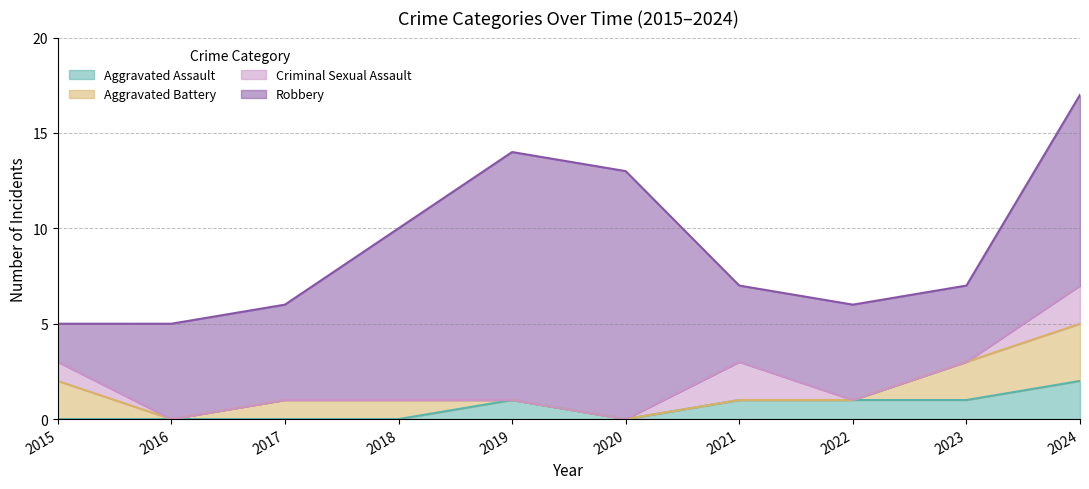

Is it true that Criminal Sexual Assault equals 1 at 2018?

False